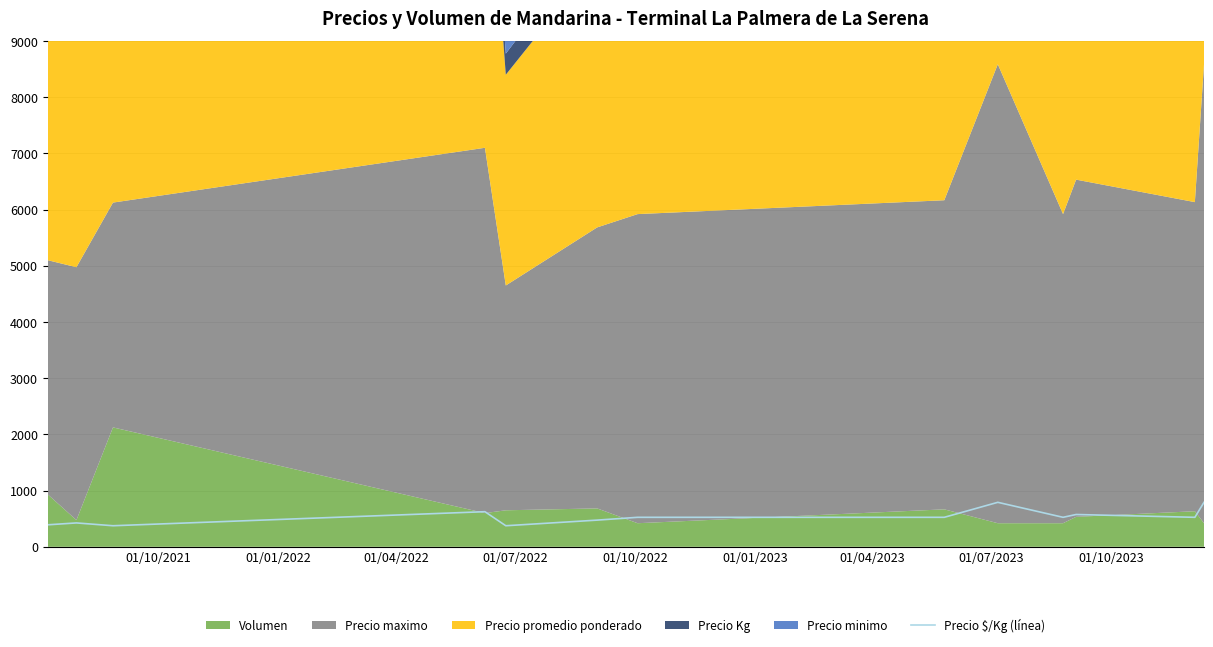

Reading left to right, extract all data points from this chart.

391.7	425.0	375.0	625.0	375.0	475.0	525.0	525.0	791.7	525.0	575.0	525.0	791.7